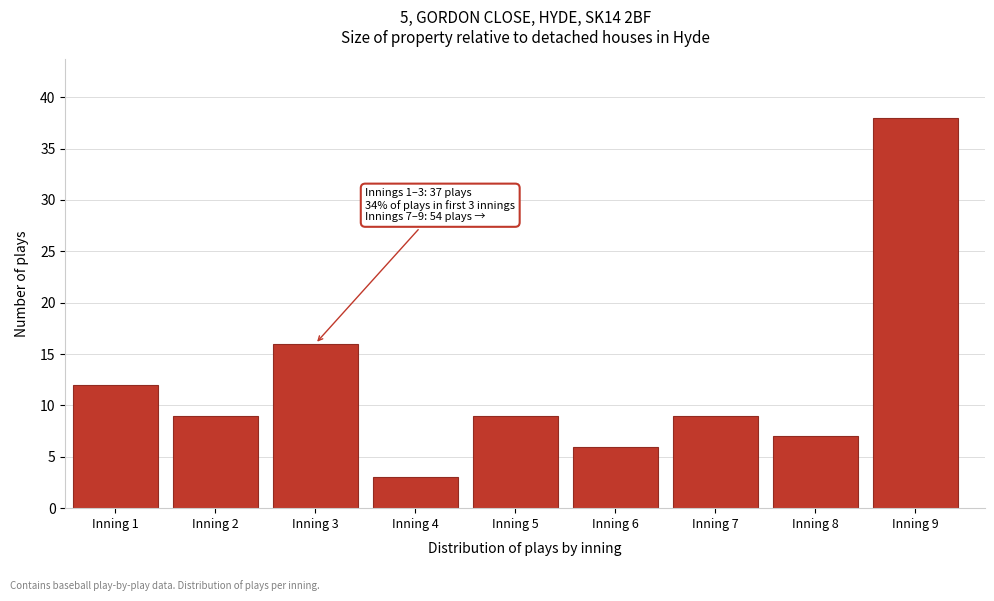

Reading right to left, what are all the values shown in this chart?

Inning 9=38	Inning 8=7	Inning 7=9	Inning 6=6	Inning 5=9	Inning 4=3	Inning 3=16	Inning 2=9	Inning 1=12